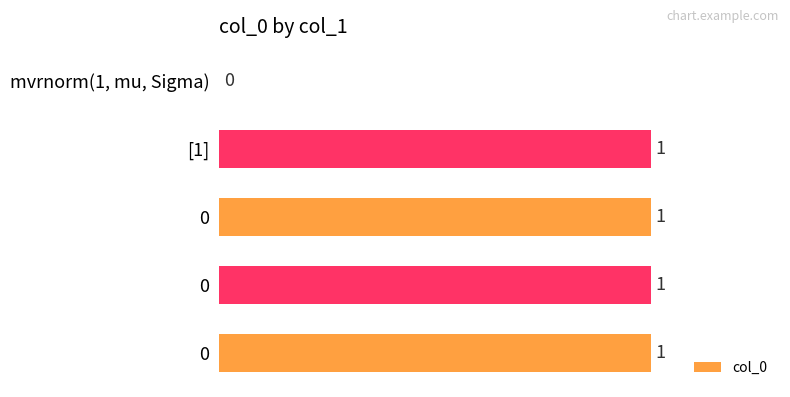

How many positive values are there?

4